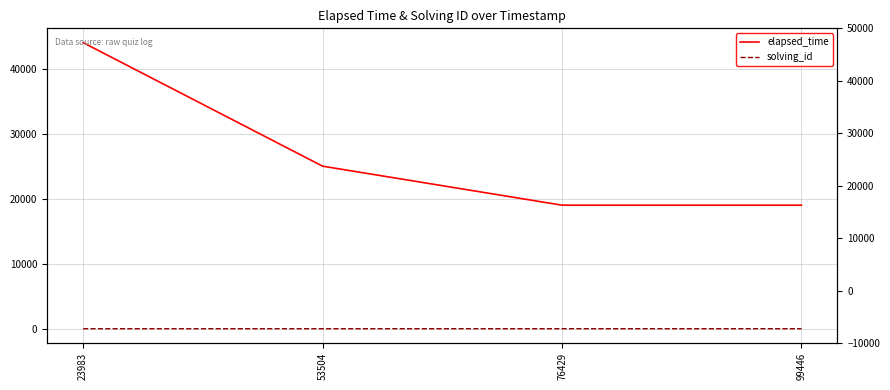

At how many categories does at least one series exceed 9393?

4